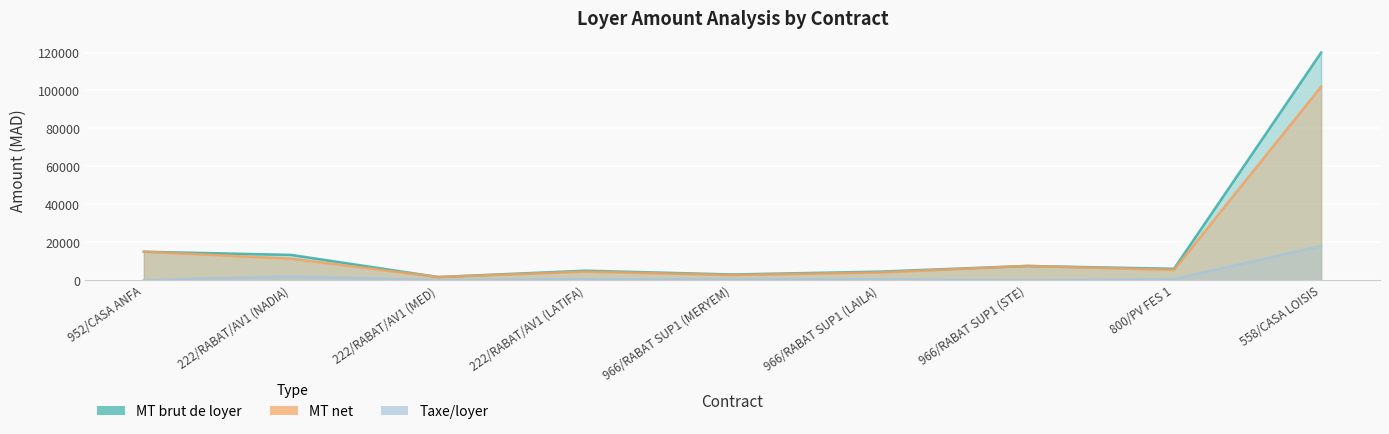

True or false: MT brut de loyer and MT net cross at least once.

False